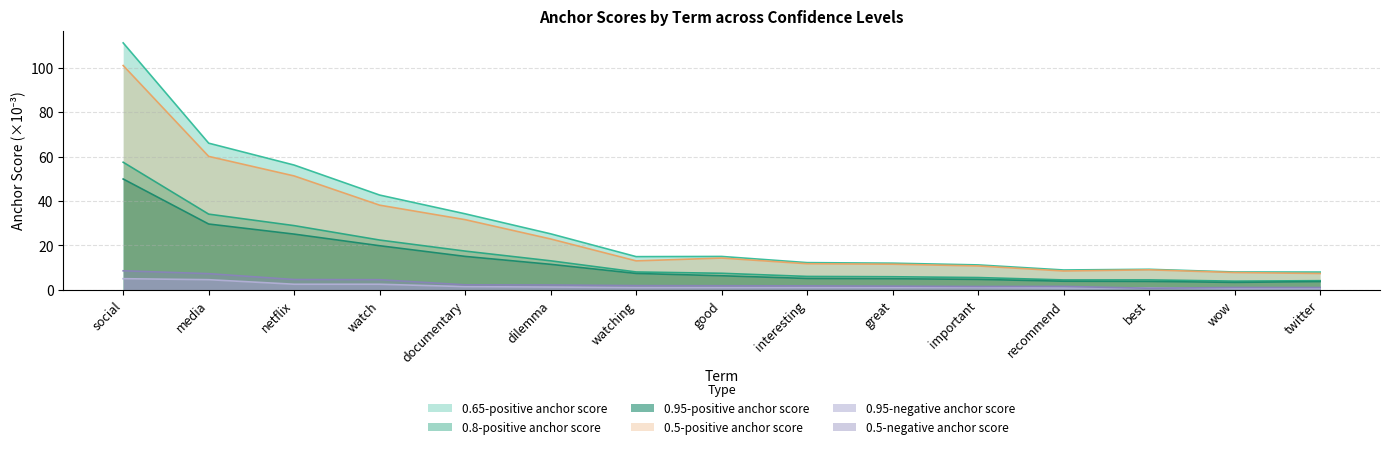

What is the sum of all 0.8-positive anchor score values?

223.3